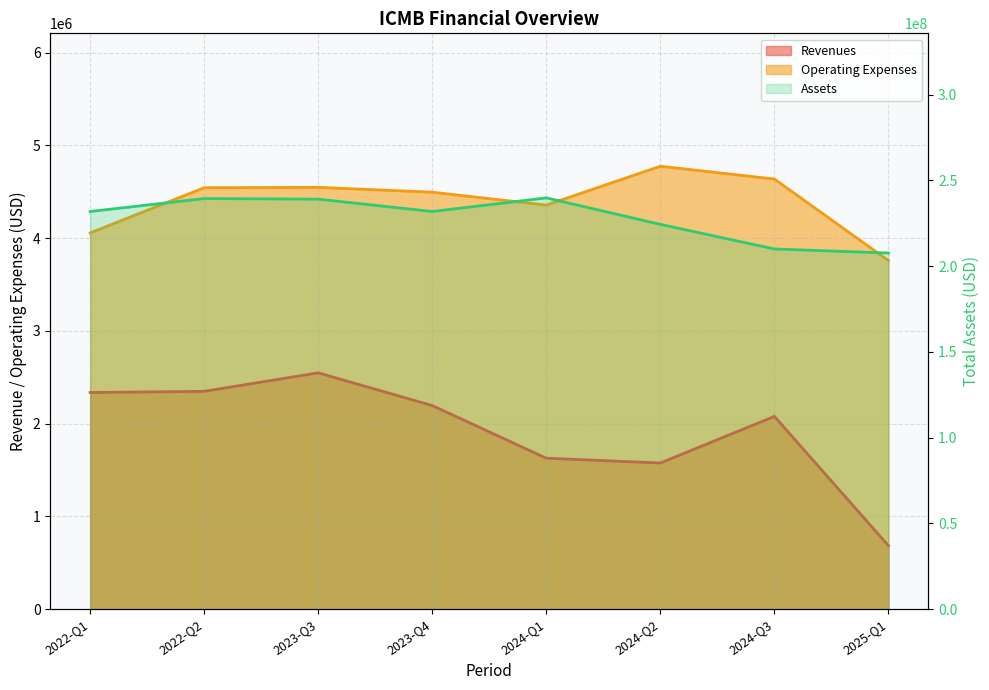

True or false: Assets has more than 2 interior local peaks.

False